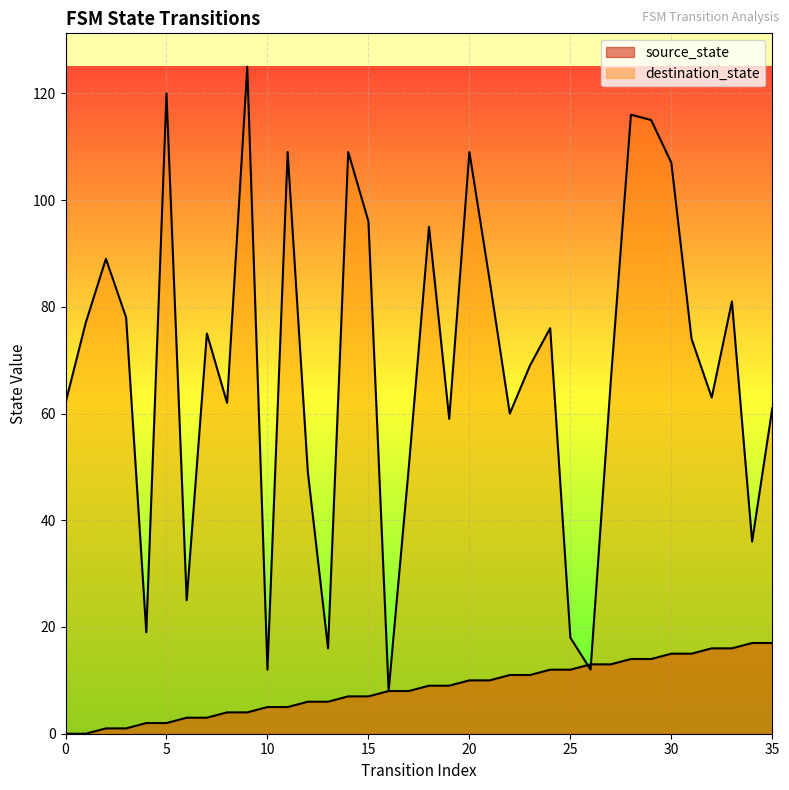

Reading left to right, what are all the values shown in this chart?

source_state: 0=0	1=0	2=1	3=1	4=2	5=2	6=3	7=3	8=4	9=4	10=5	11=5	12=6	13=6	14=7	15=7	16=8	17=8	18=9	19=9	20=10	21=10	22=11	23=11	24=12	25=12	26=13	27=13	28=14	29=14	30=15	31=15	32=16	33=16	34=17	35=17
destination_state: 0=62	1=77	2=89	3=78	4=19	5=120	6=25	7=75	8=62	9=125	10=12	11=109	12=49	13=16	14=109	15=96	16=8	17=50	18=95	19=59	20=109	21=85	22=60	23=69	24=76	25=18	26=12	27=66	28=116	29=115	30=107	31=74	32=63	33=81	34=36	35=61